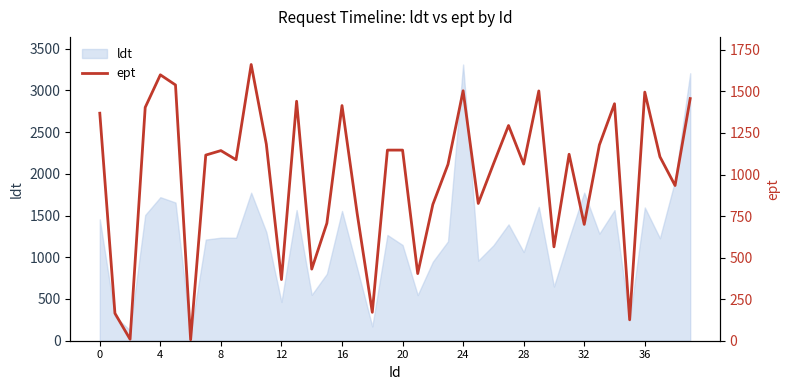

What is the lowest value of the ldt series?

84